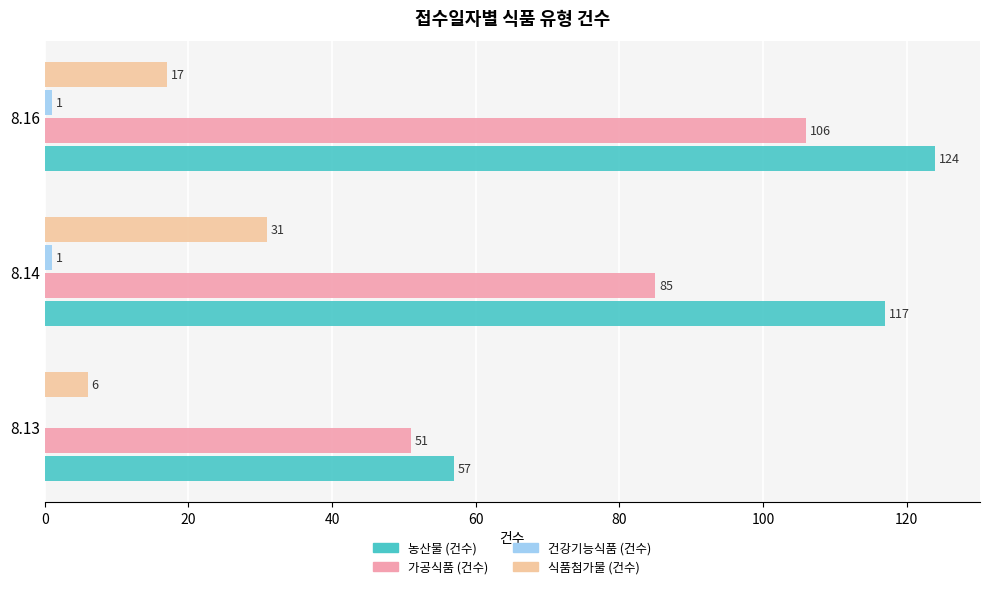

Between 8.13 and 8.14, which series saw the biggest shift?

농산물 (건수)